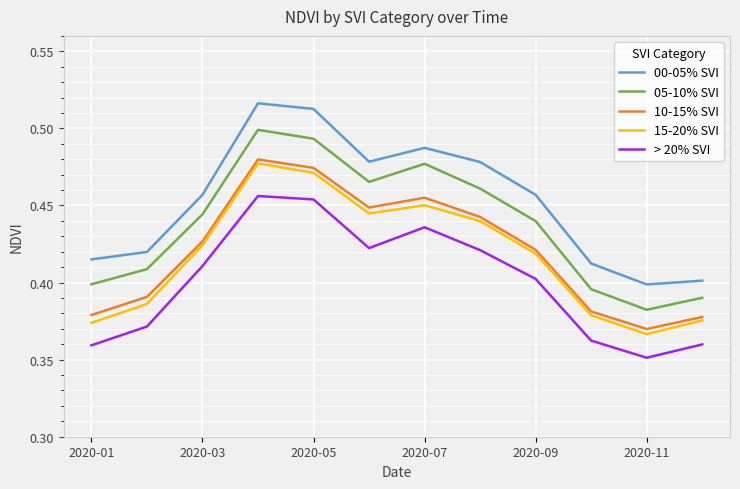

Which series has the largest total across all categories?

00-05% SVI